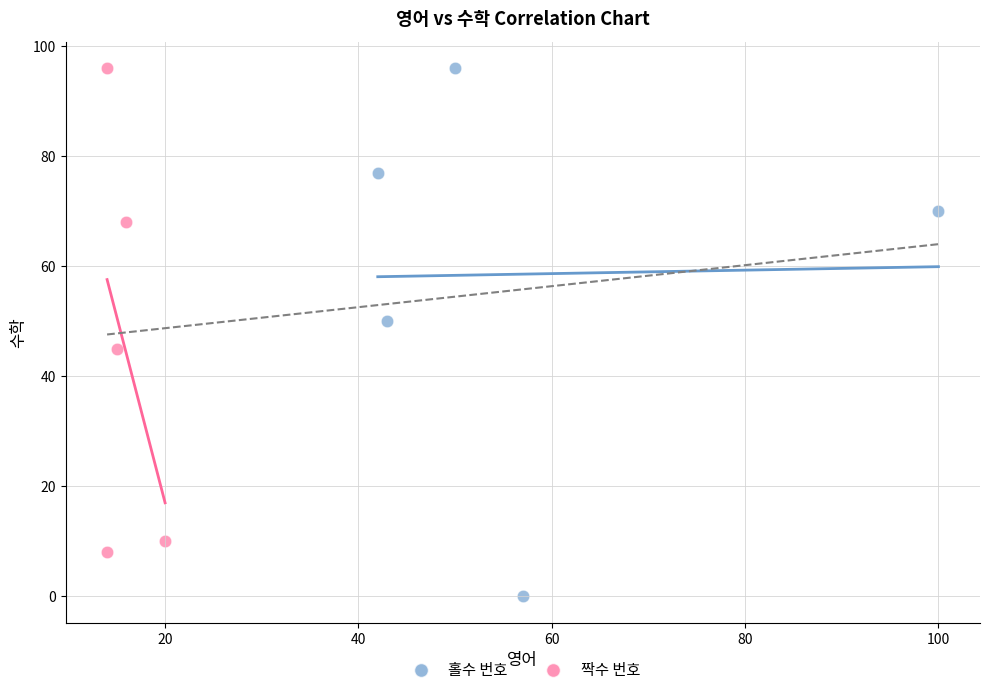

Which series reaches the minimum Y coordinate?

홀수 번호